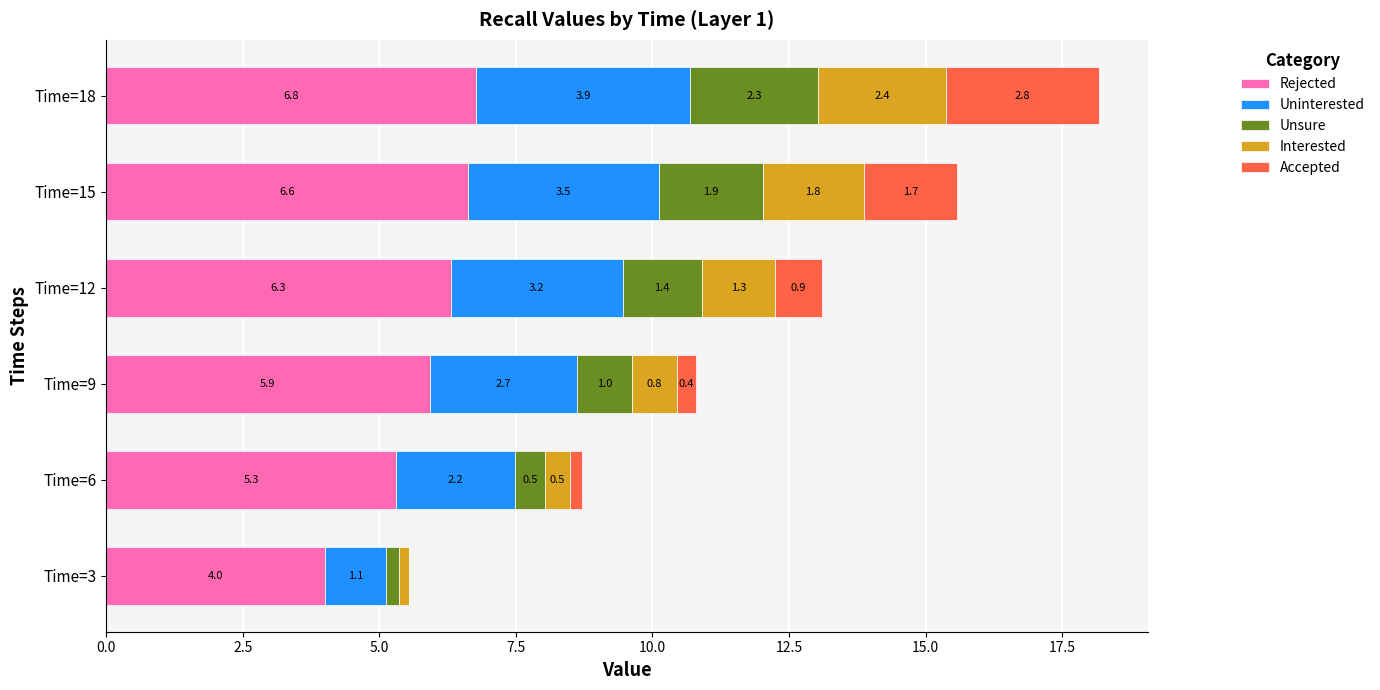

What are all the series names shown in the legend?

Rejected, Uninterested, Unsure, Interested, Accepted